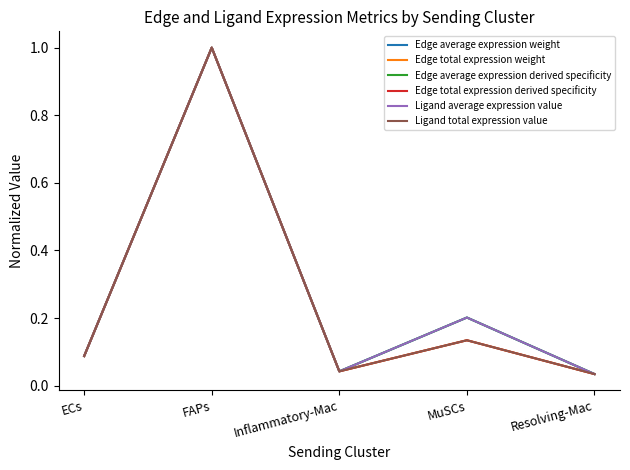

At which category does Ligand total expression value reach its first local peak?

FAPs